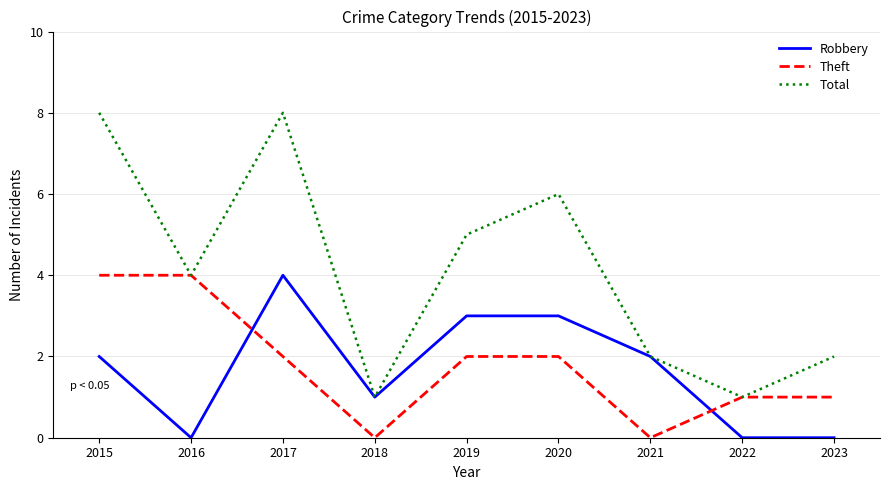

What is the difference between the highest and lowest values at 2020?

4